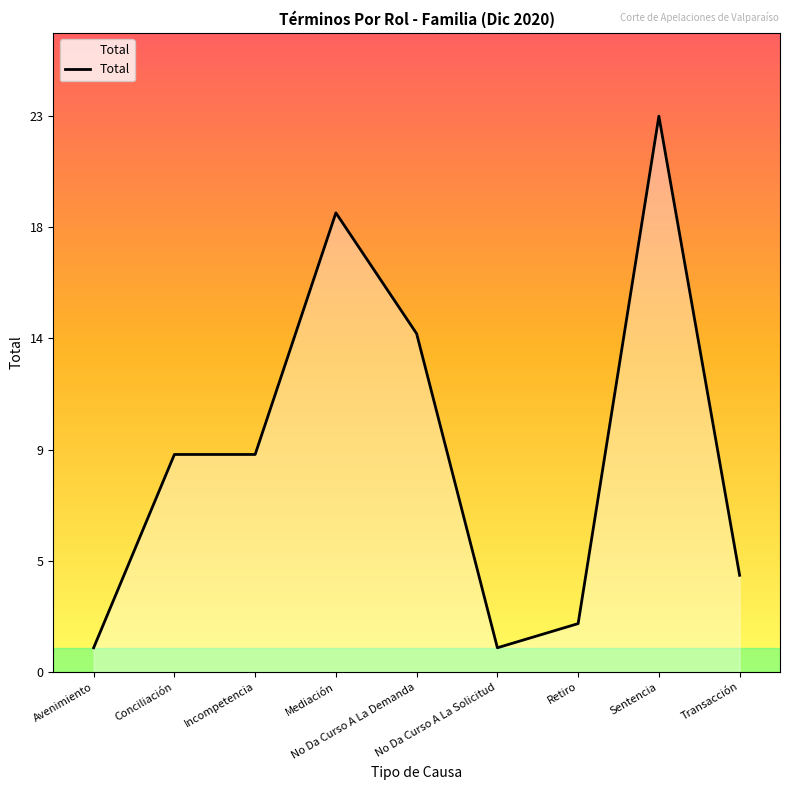

Does the chart have visible grid lines?

No